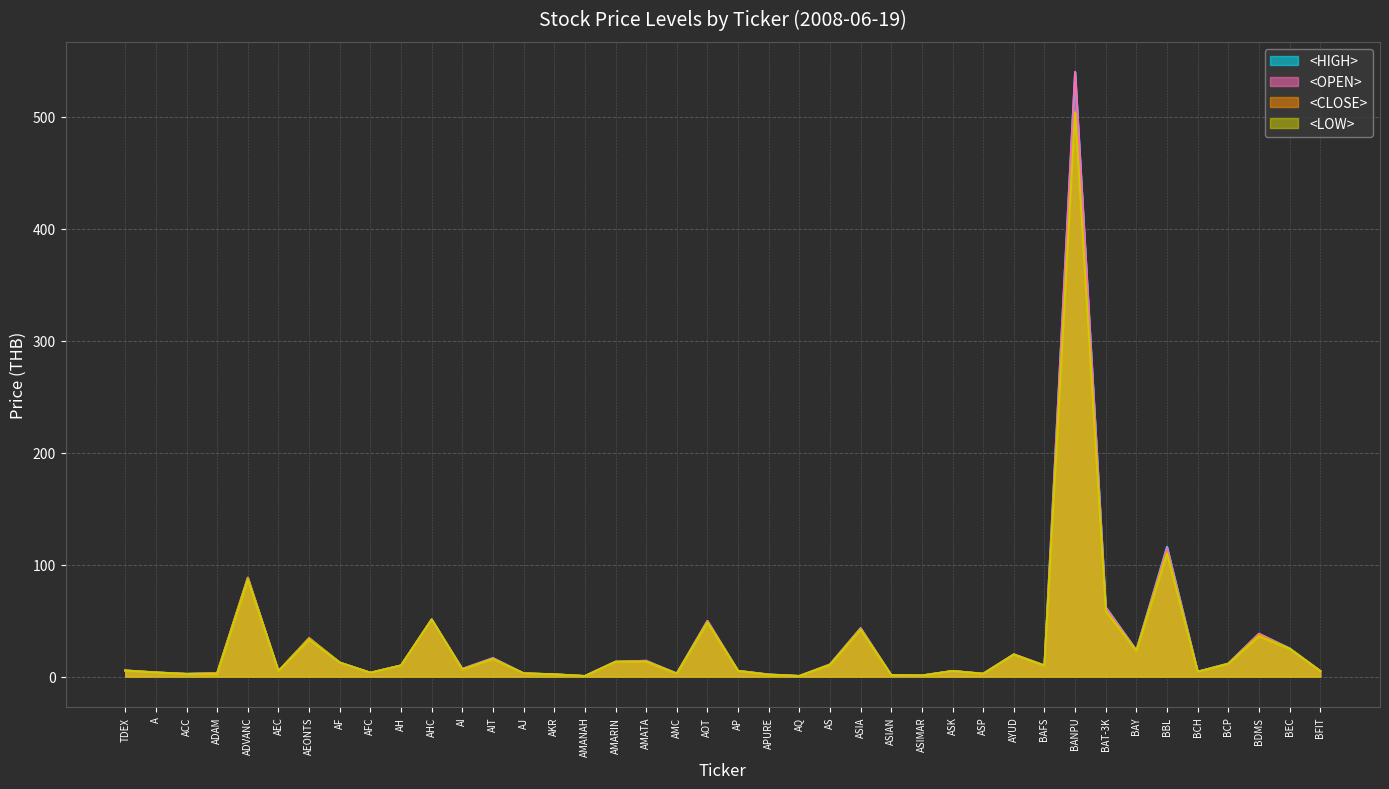

True or false: <HIGH> and <LOW> cross at least once.

False